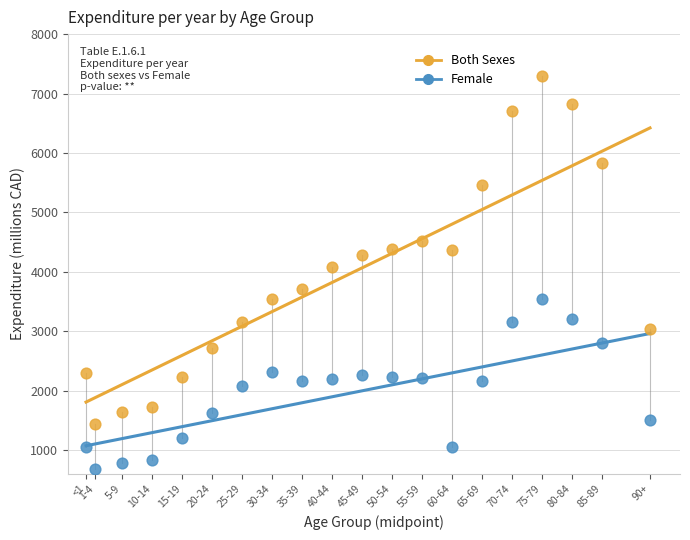

Across all data points, what is the range of X values (max minus min)?

94.0